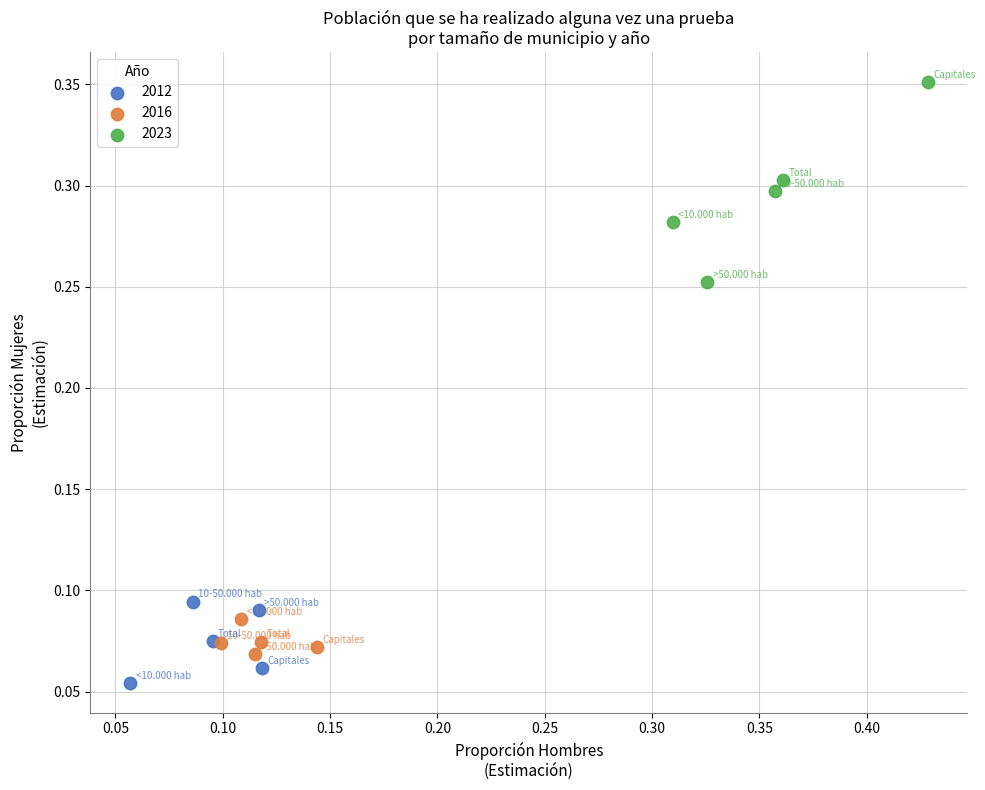

Which series reaches the minimum Y coordinate?

2012